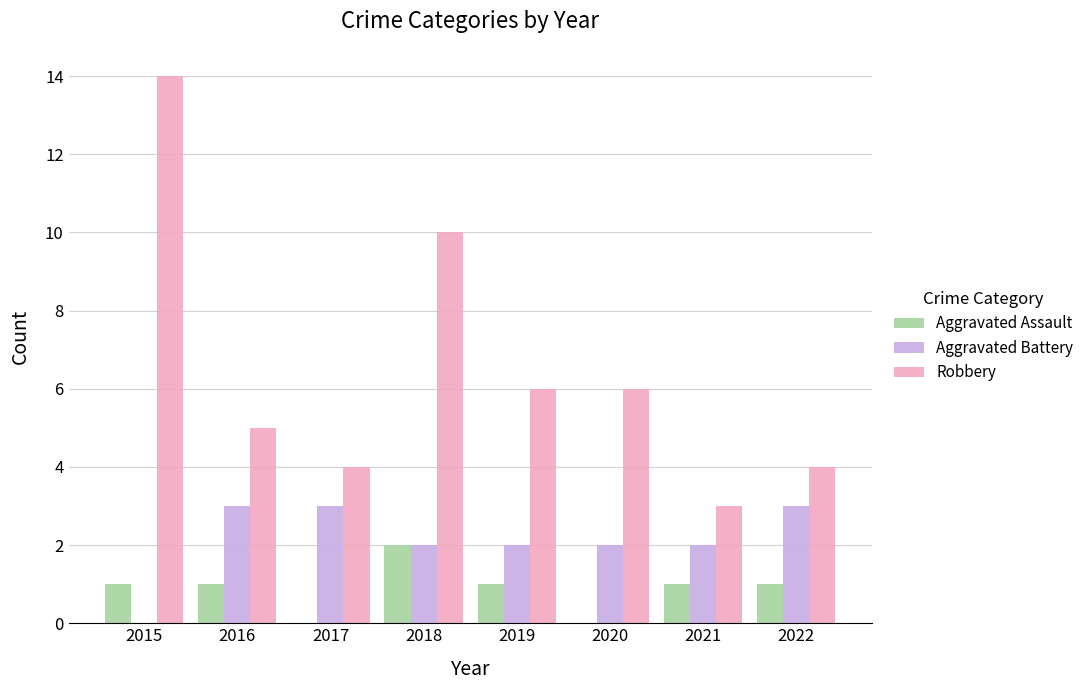

True or false: Robbery has a value of 11 at 2020.

False